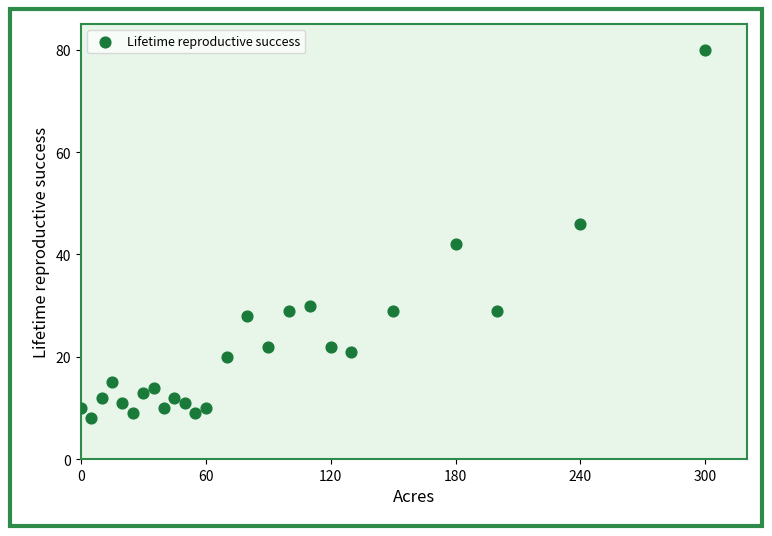

What is the range of X values (max minus min)?

300